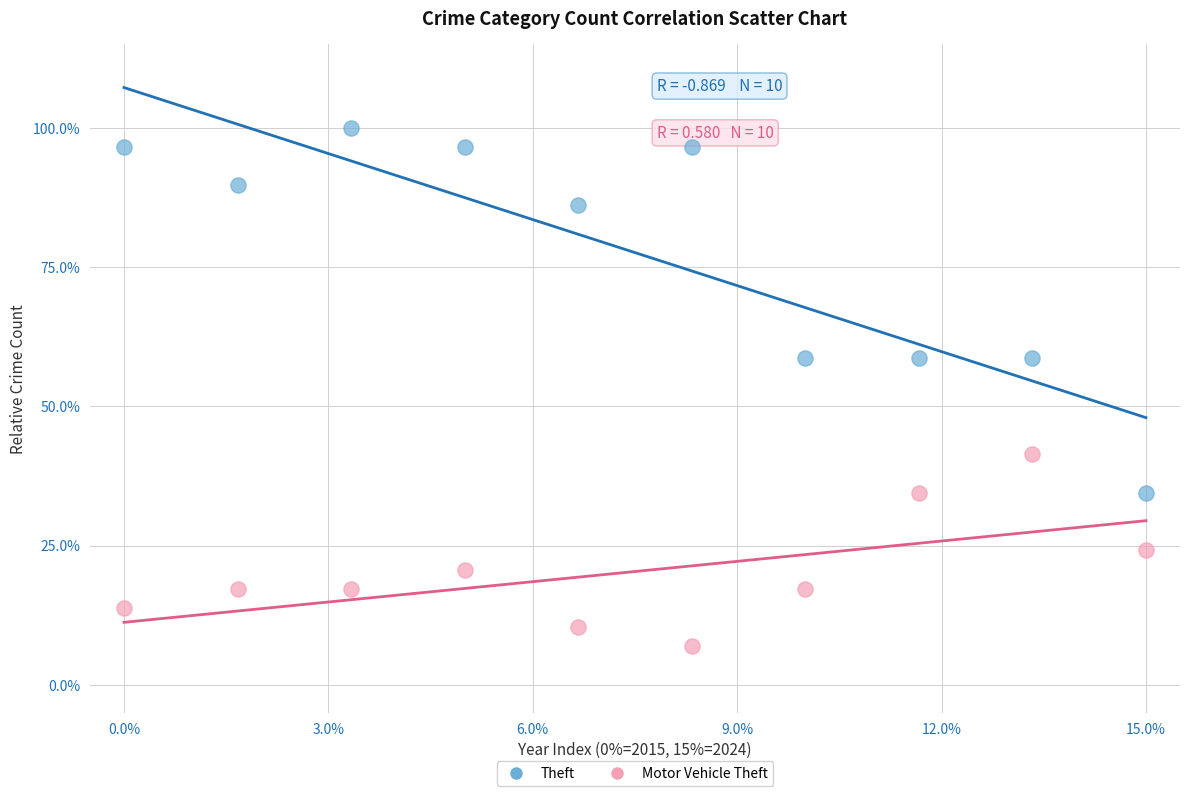

What are all the series names shown in the legend?

Theft, Motor Vehicle Theft